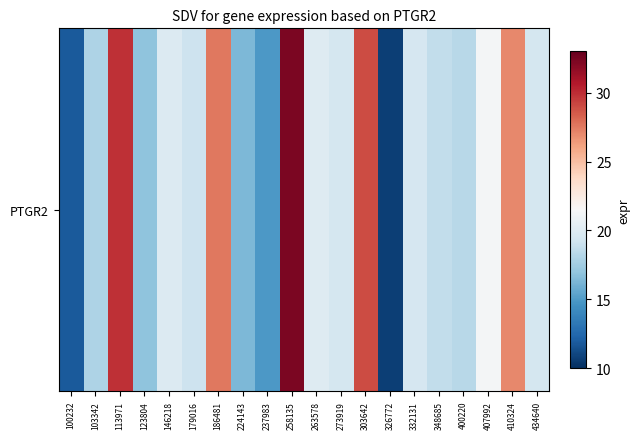

True or false: the data shows 6.2 at 303642.

False